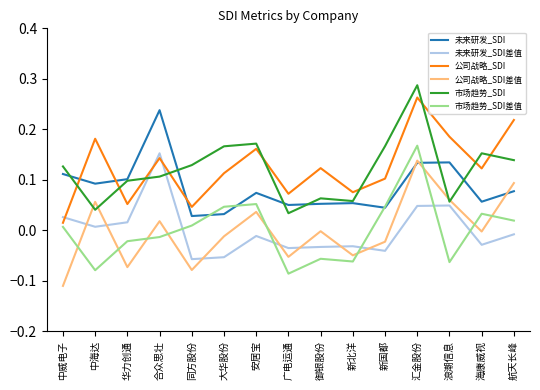

Is it true that 未来研发_SDI equals 0.1 at 海康威视?

True